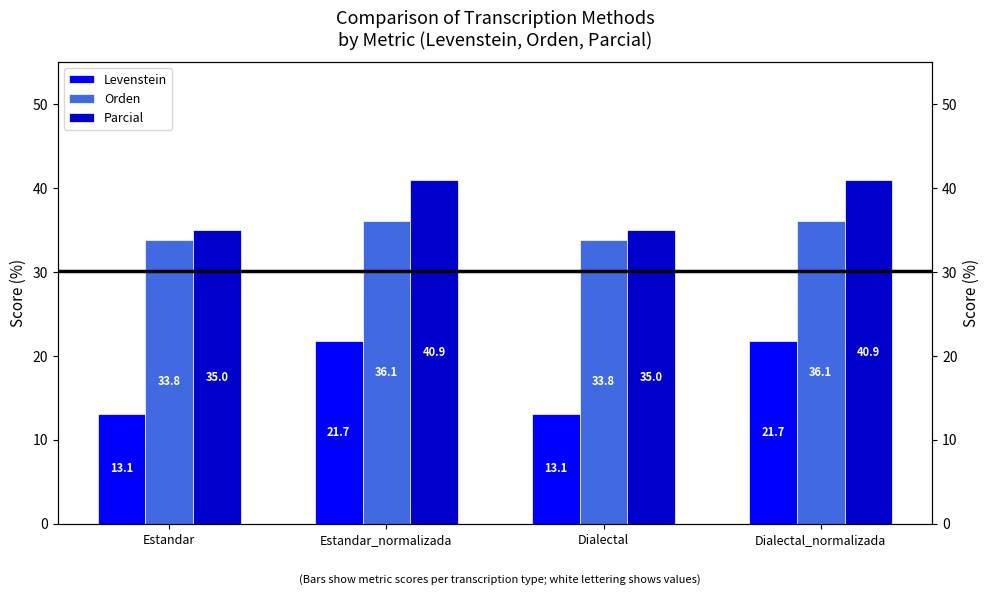

What is the value of the Orden bar at the 4th from the left?

36.1